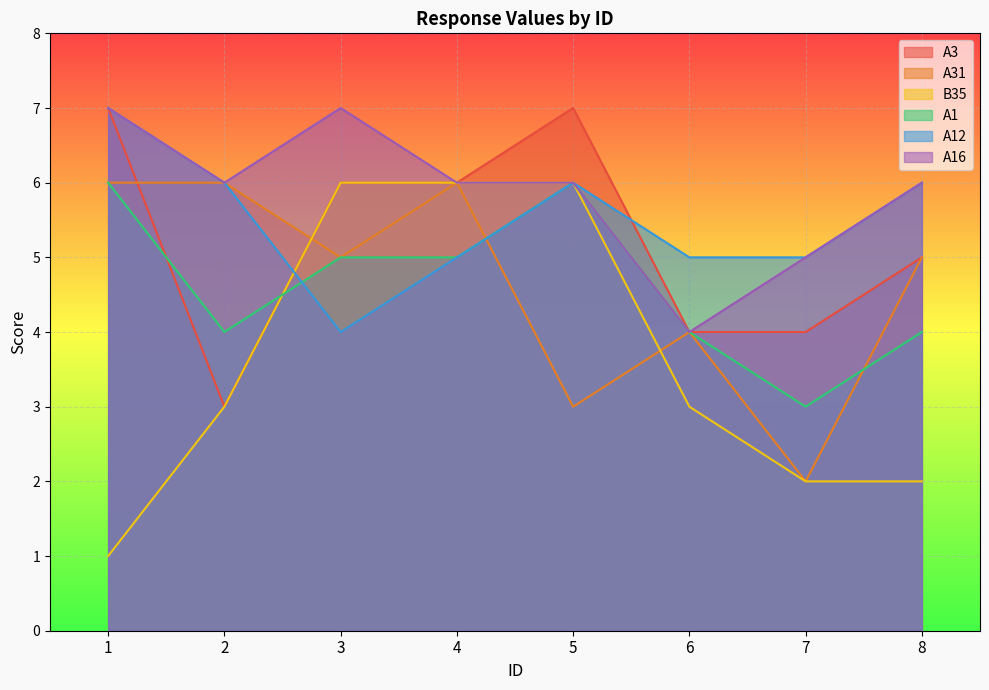

Reading left to right, extract all data points from this chart.

A3: 7	3	6	6	7	4	4	5
A31: 6	6	5	6	3	4	2	5
B35: 1	3	6	6	6	3	2	2
A1: 6	4	5	5	6	4	3	4
A12: 7	6	4	5	6	5	5	6
A16: 7	6	7	6	6	4	5	6